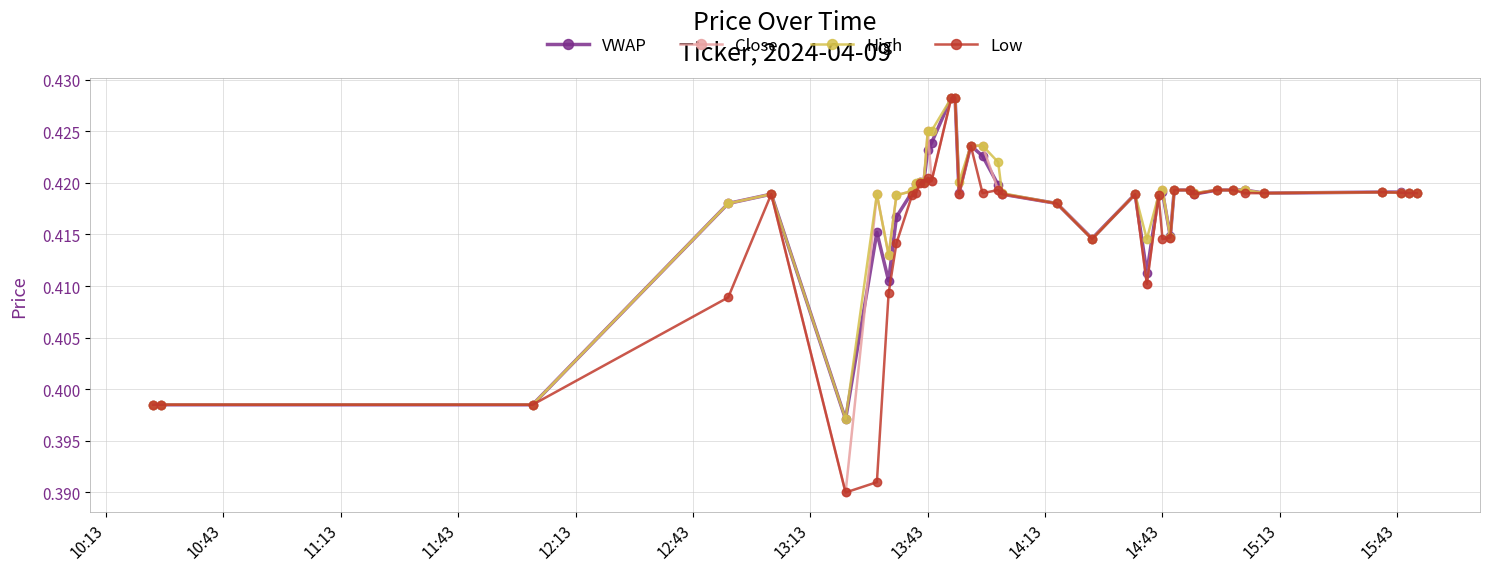

At how many categories does at least one series exceed 0?

40